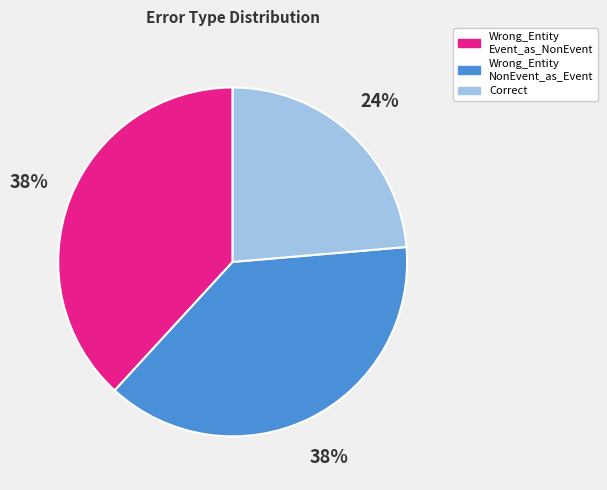

To the nearest percent, what is the average slice percentage?

33%